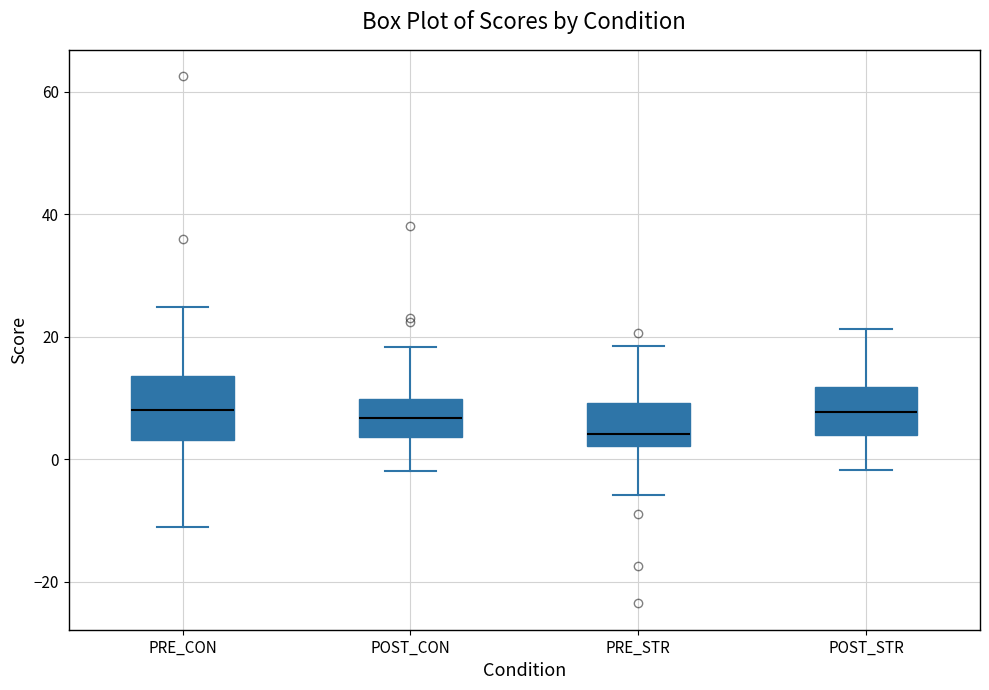

Reading left to right, read every box against the y-axis: the position of its median line, the range the box covers, and the ends of its whiskers. The values are not printed on the chart, so give them approximately, as read against the axis.

PRE_CON: median 8, box 4 to 14, whiskers -12 to 24
POST_CON: median 6, box 4 to 10, whiskers -2 to 18
PRE_STR: median 4, box 2 to 10, whiskers -6 to 18
POST_STR: median 8, box 4 to 12, whiskers -2 to 22